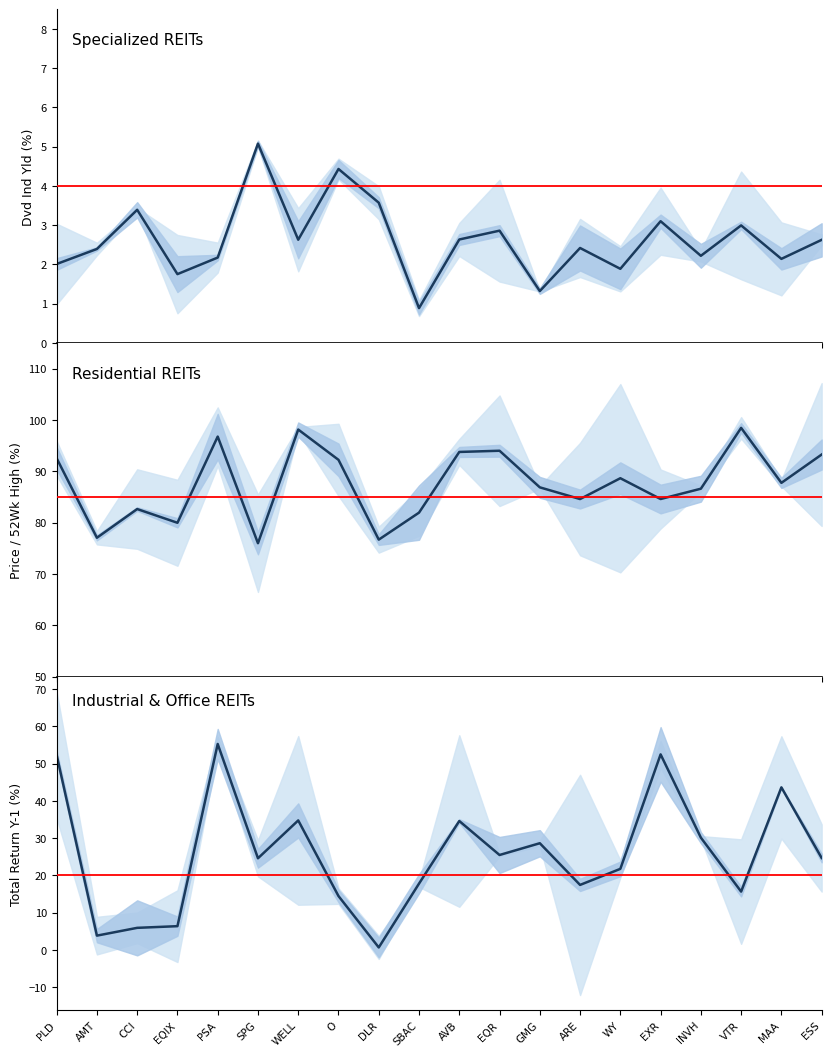

At how many categories does at least one series exceed 89?

8